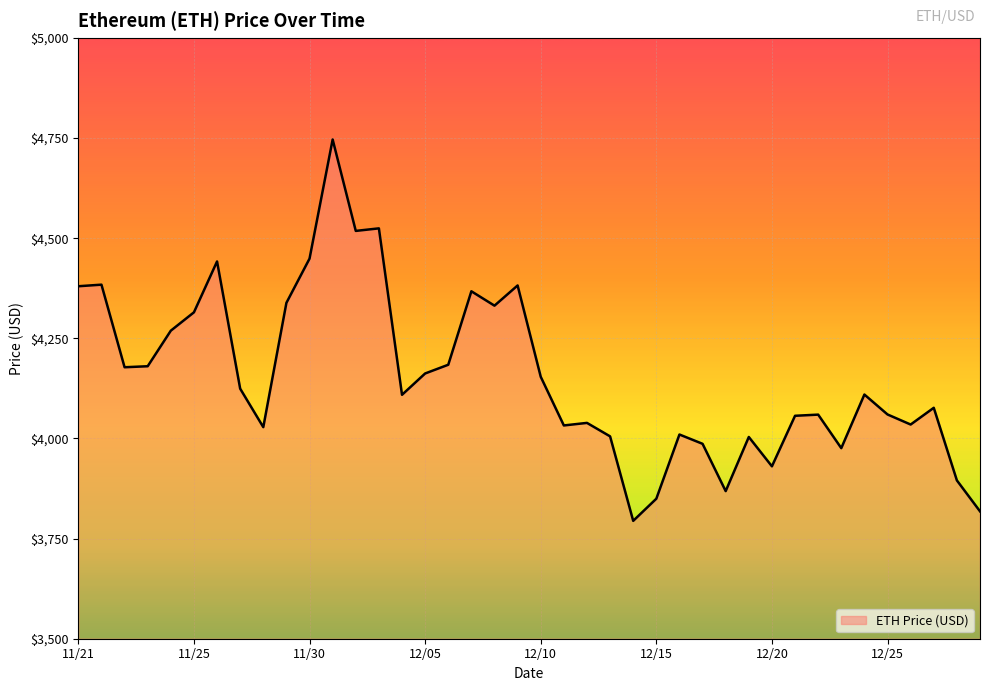

What is the minimum value shown in the chart?

3794.3